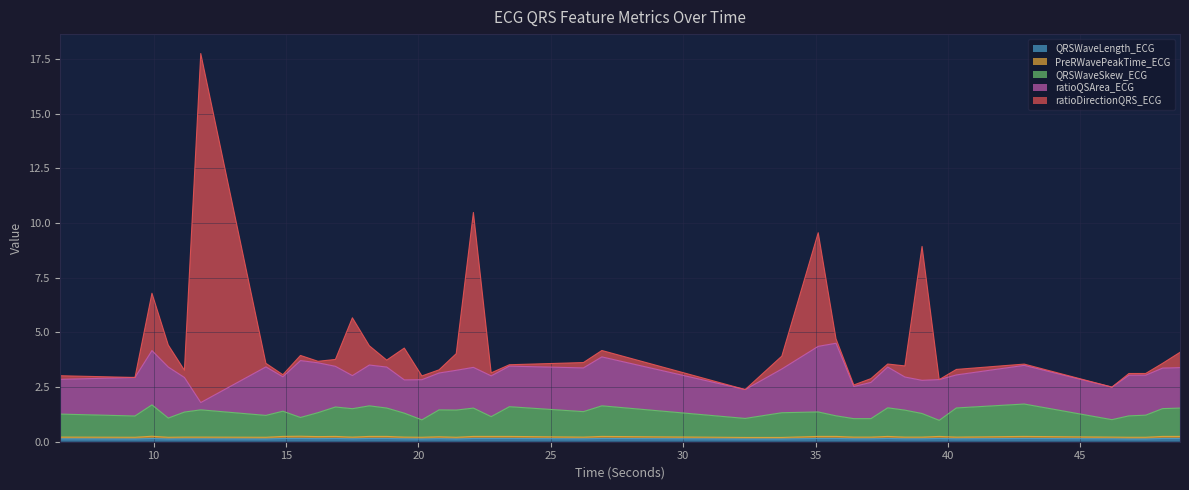

What value does the QRSWaveLength_ECG series have at 9.296875?

0.1